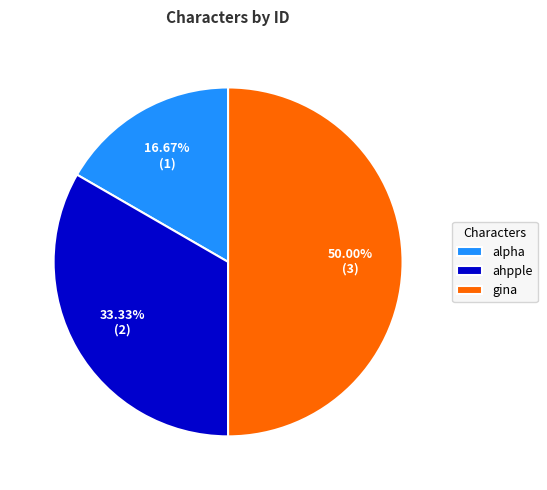

Which has a higher value, ahpple or alpha?

ahpple